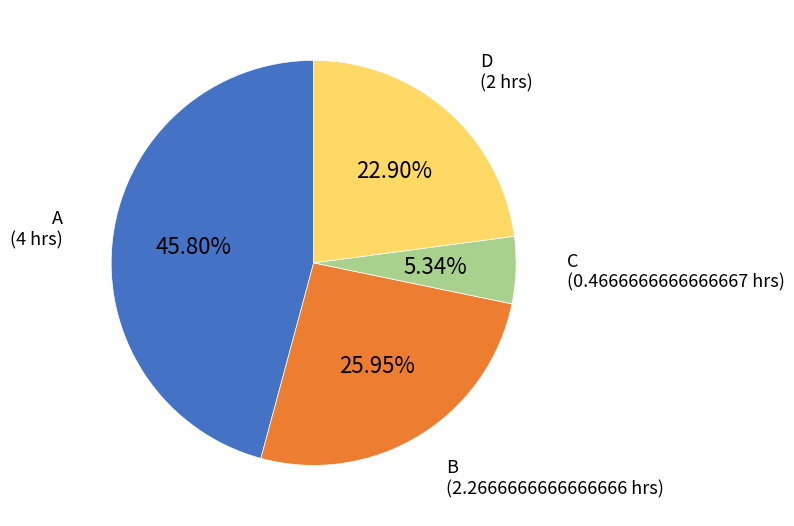

Does any single category account for the majority?

No